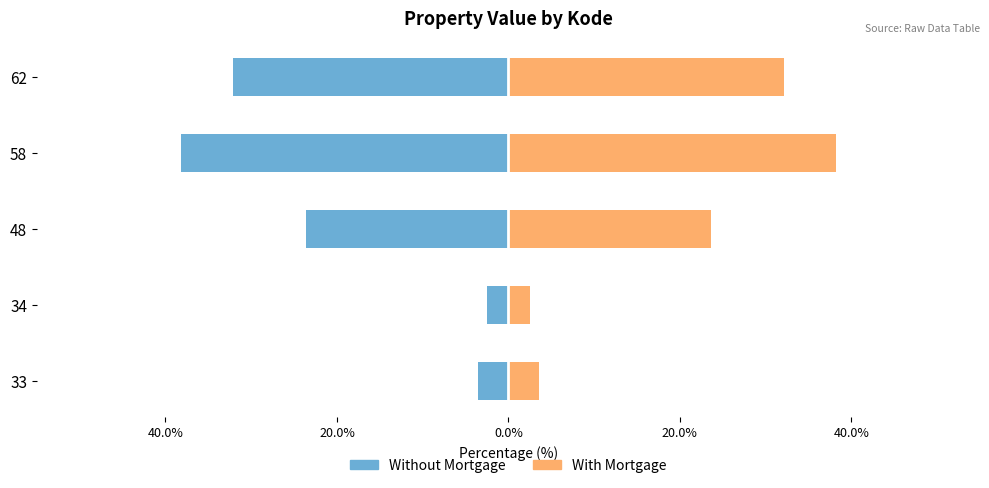

What is the value of the Without Mortgage bar at the 2nd from the left?

-2.5